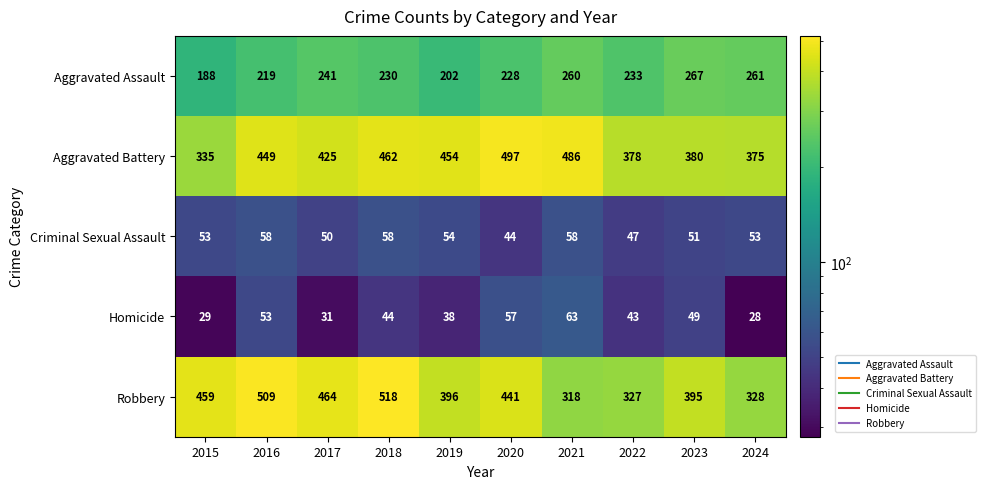

At which category is the sum across all series the highest?

2018